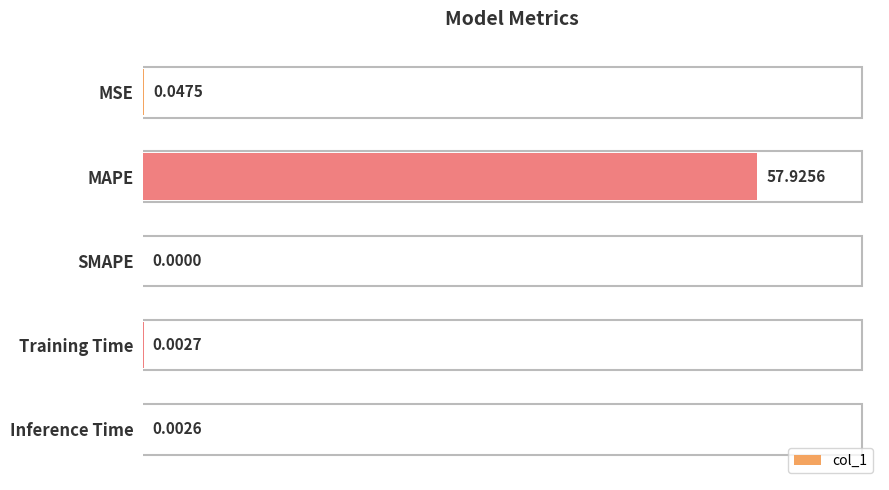

Which label corresponds to the largest value in the chart?

MAPE